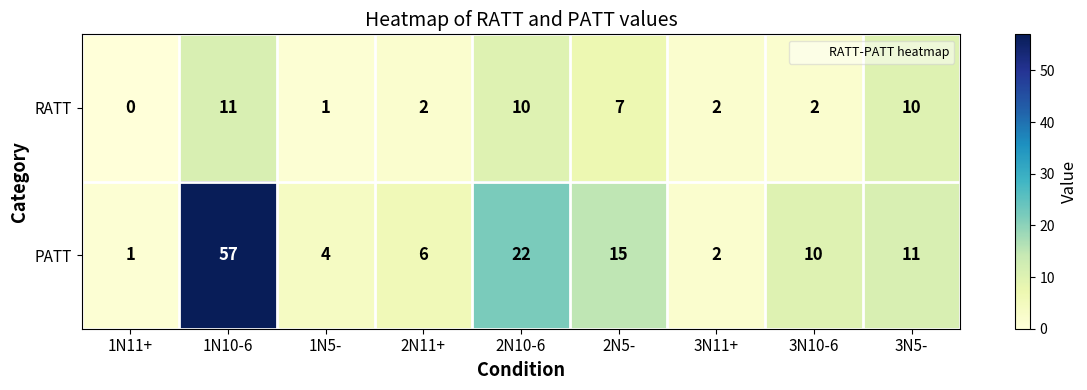

Which series changed the most between 1N11+ and 1N5-?

PATT